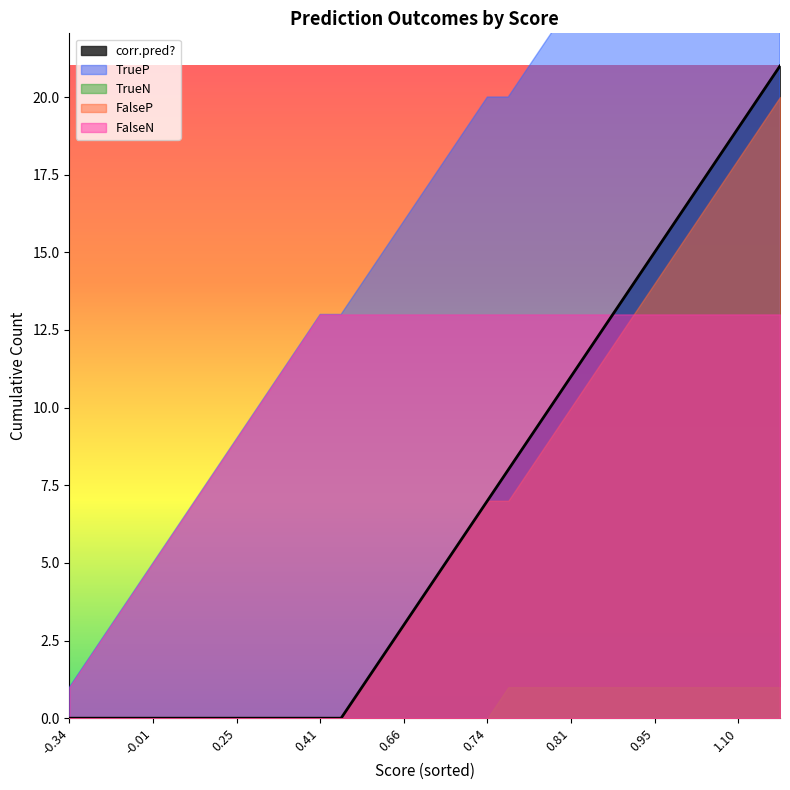

What is the maximum value for corr.pred??

21